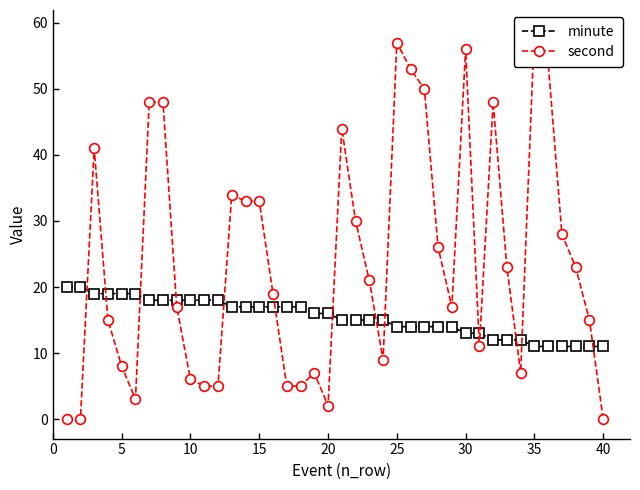

How many times do second and minute cross each other?

14